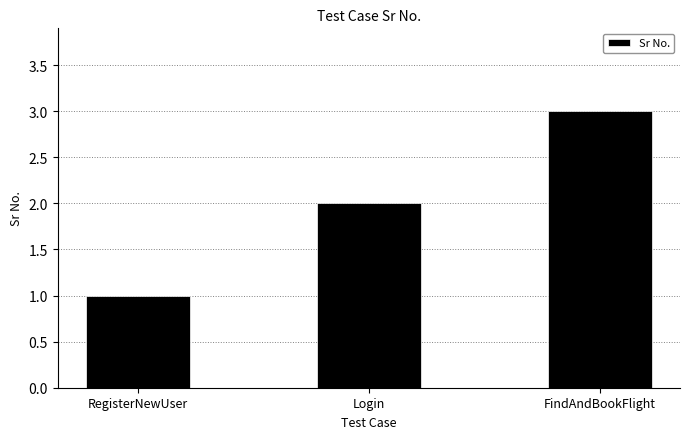

How many data points does each series have?

3